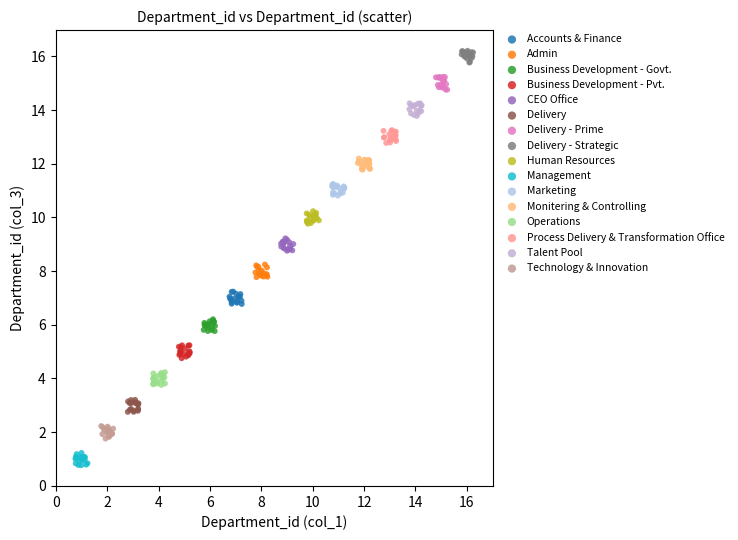

Which series reaches the minimum Y coordinate?

Management